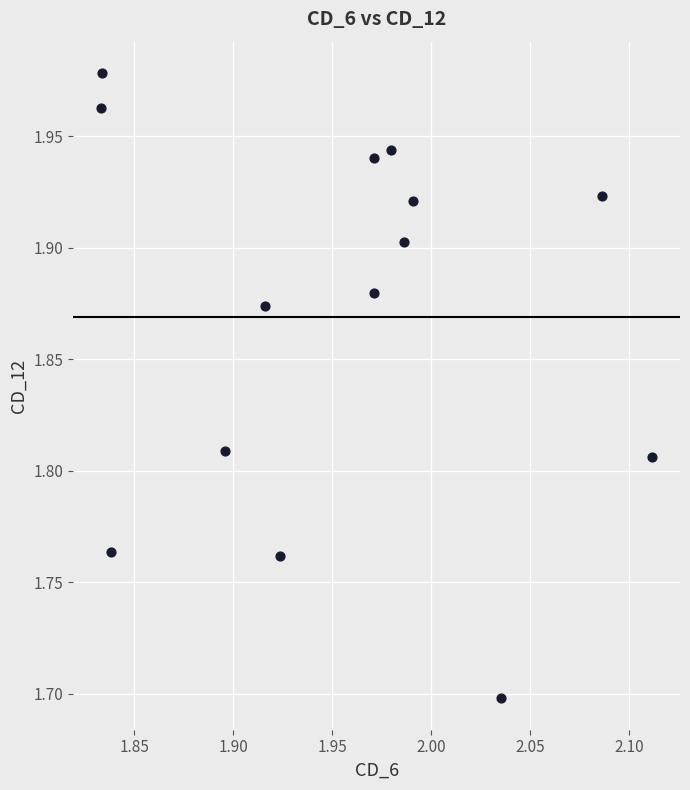

What Y value in the scatter plot is closest to 1?

1.7